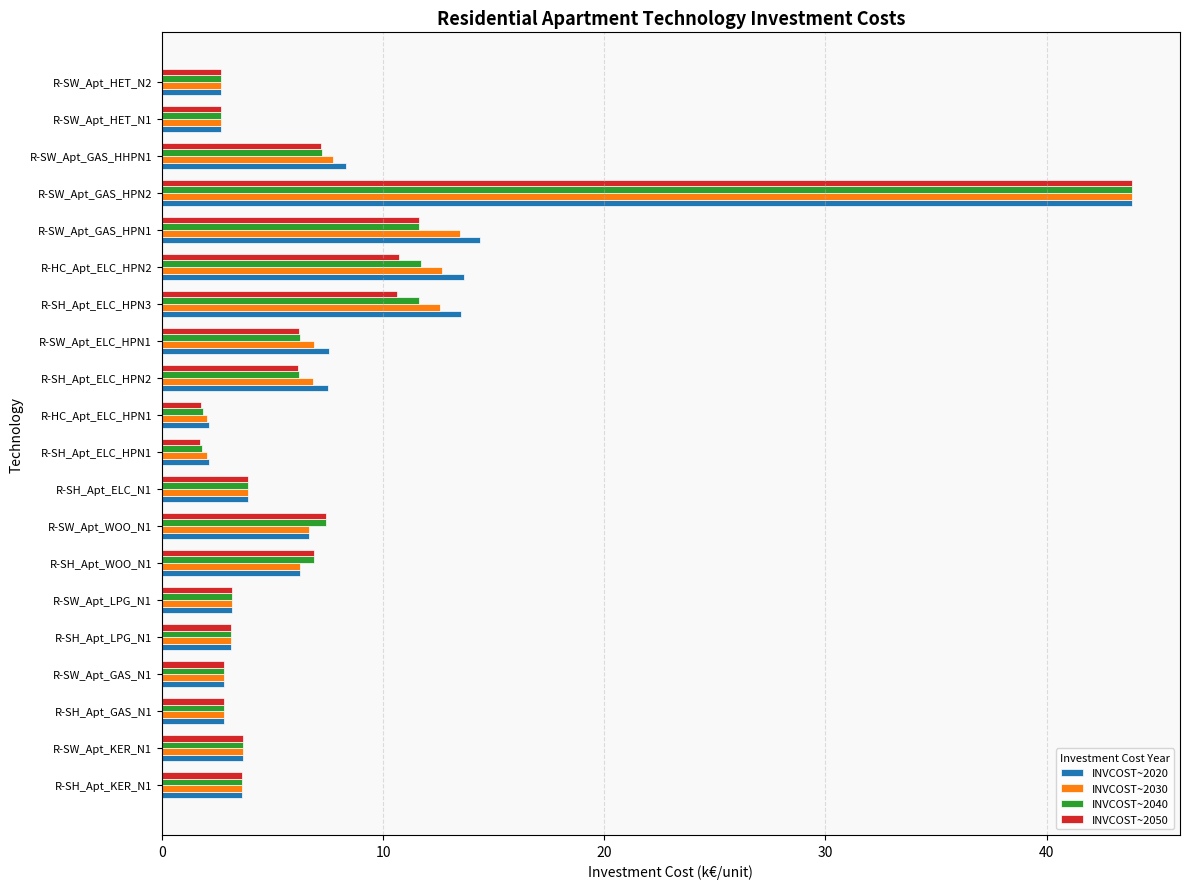

What is the spread (max minus min) of values at R-SW_Apt_ELC_HPN1?

1.4